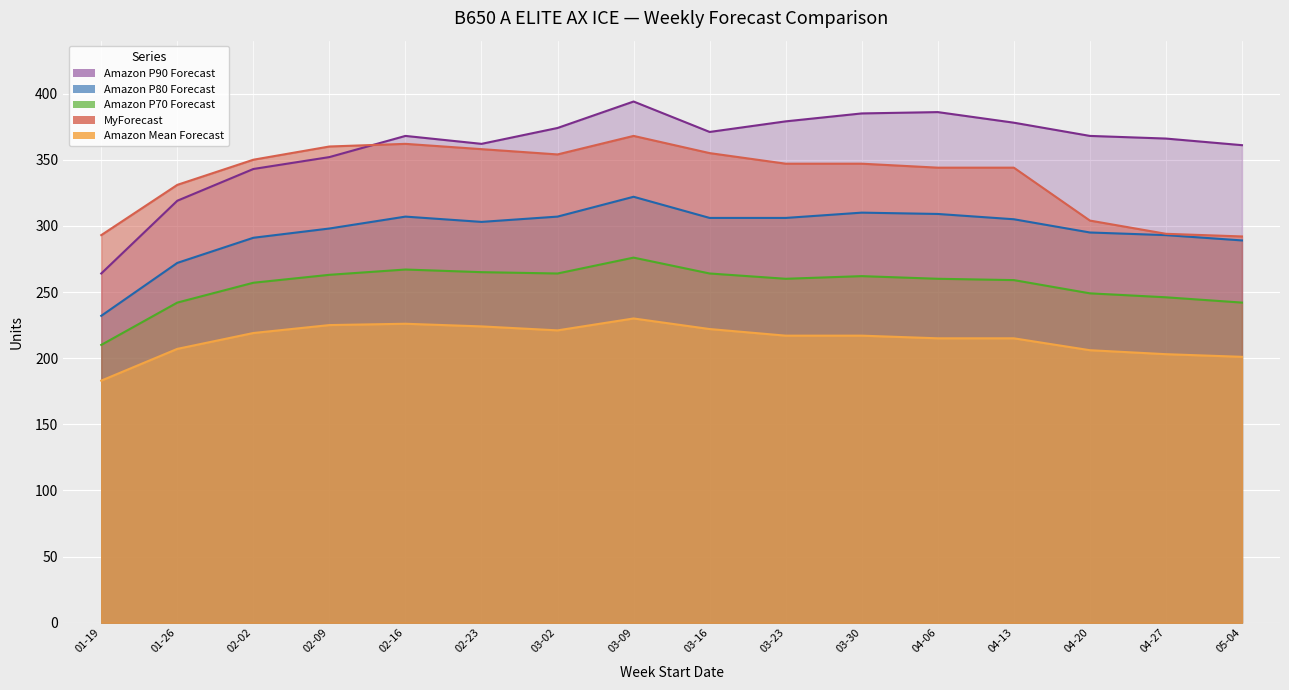

What is the label of the 6th point from the right?

03-30